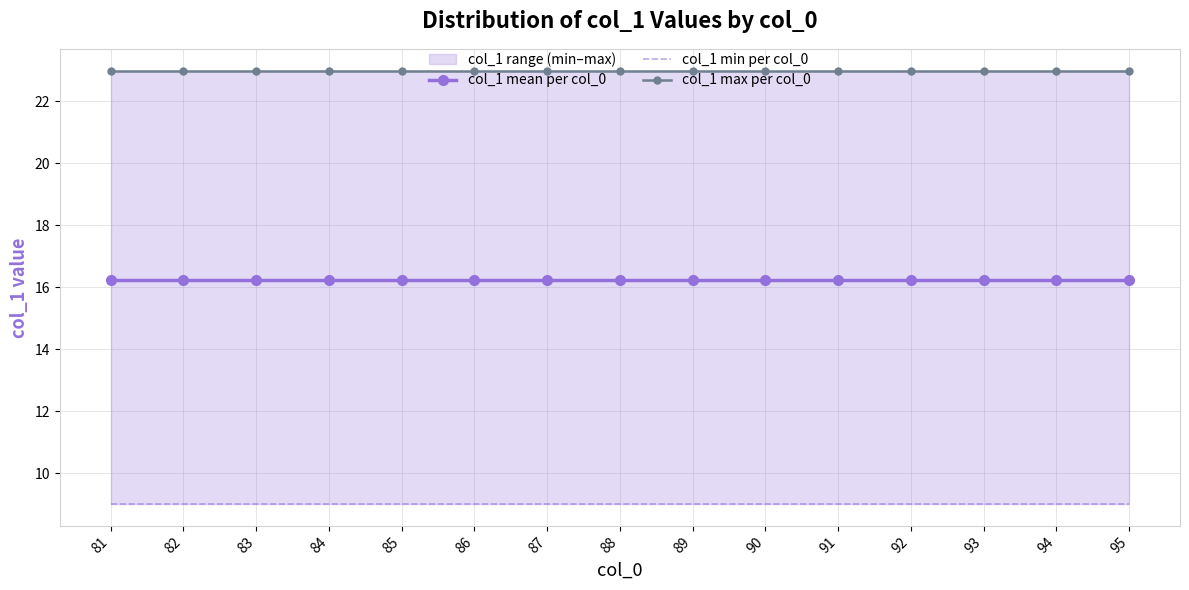

True or false: col_1 max per col_0 has a value of 39.2 at 92.

False